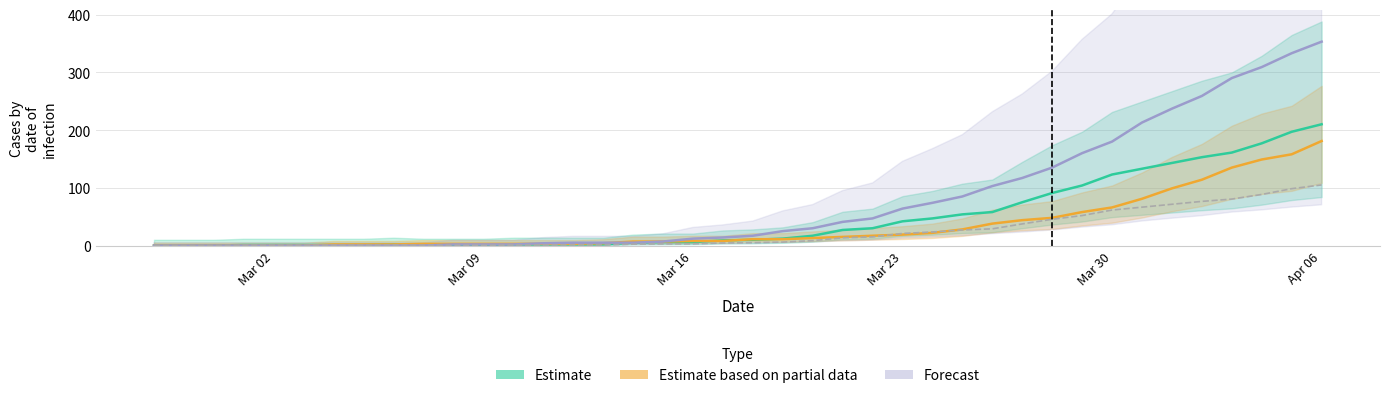

The value of Estimate based on partial data at Mar 02 is 0. True or false?

True